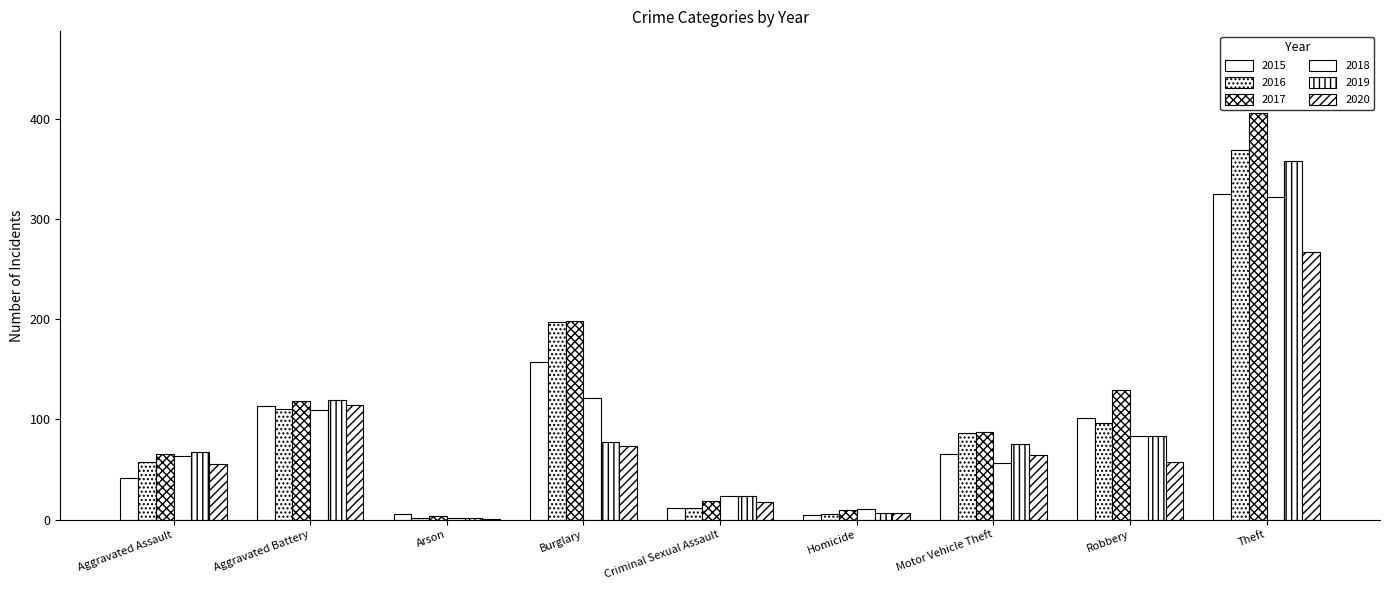

Are the bars horizontal?

No